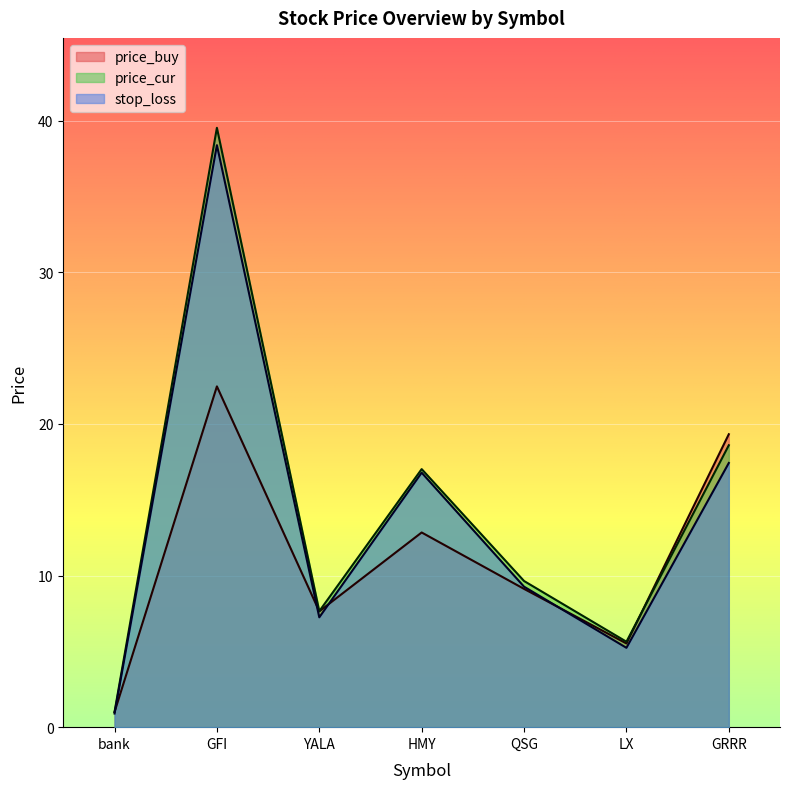

At which category is the sum across all series the highest?

GFI